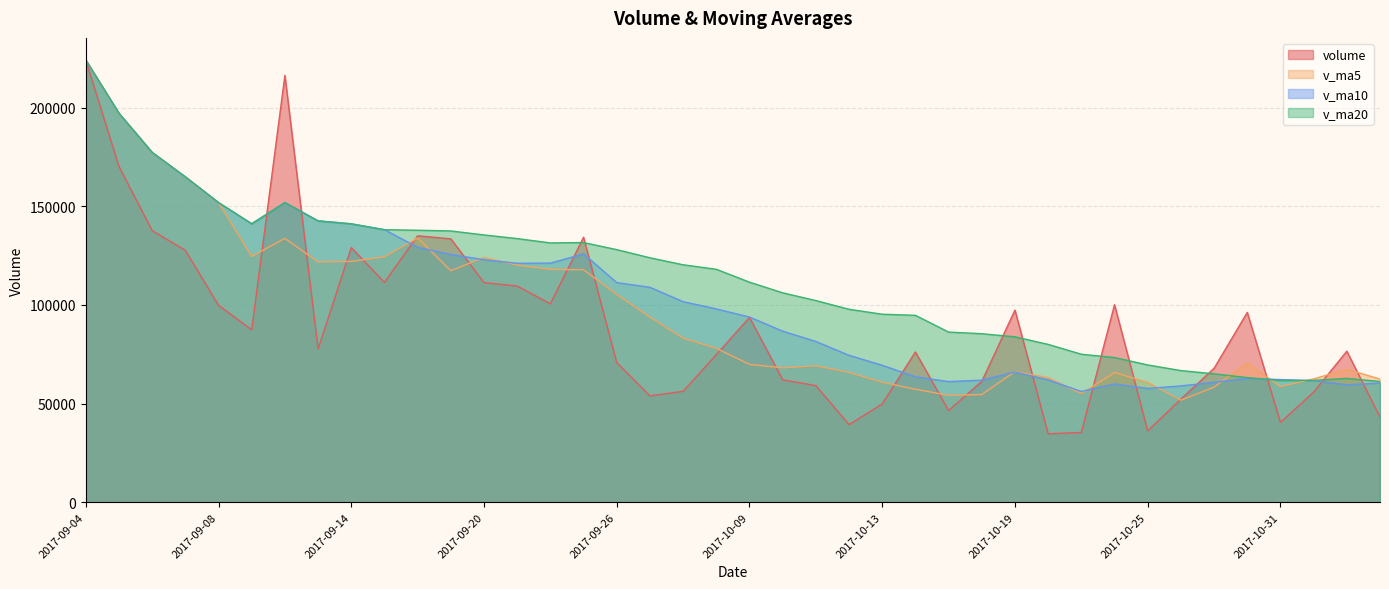

What is the difference between the maximum and minimum values in the v_ma5 series?

172472.1